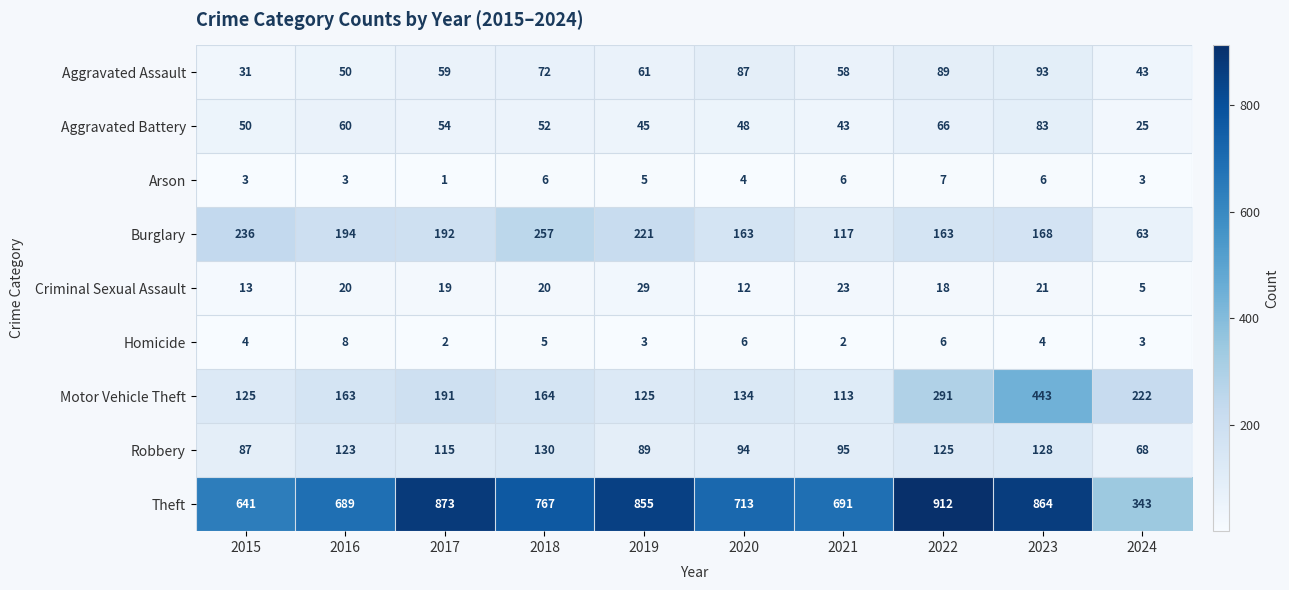

At which category is the sum across all series the highest?

2023